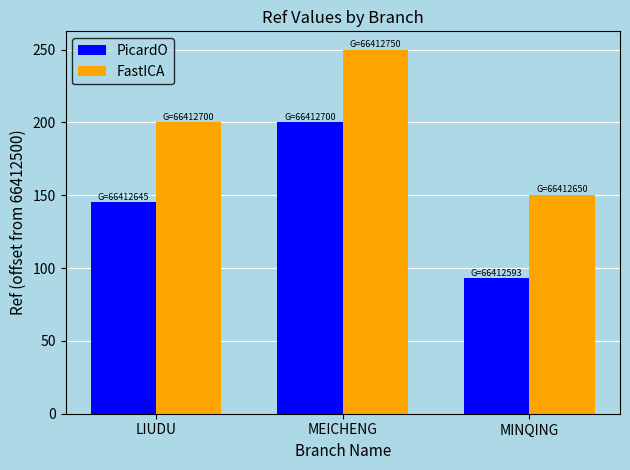

Reading left to right, extract all data points from this chart.

PicardO: LIUDU=145	MEICHENG=200	MINQING=93
FastICA: LIUDU=200	MEICHENG=250	MINQING=150